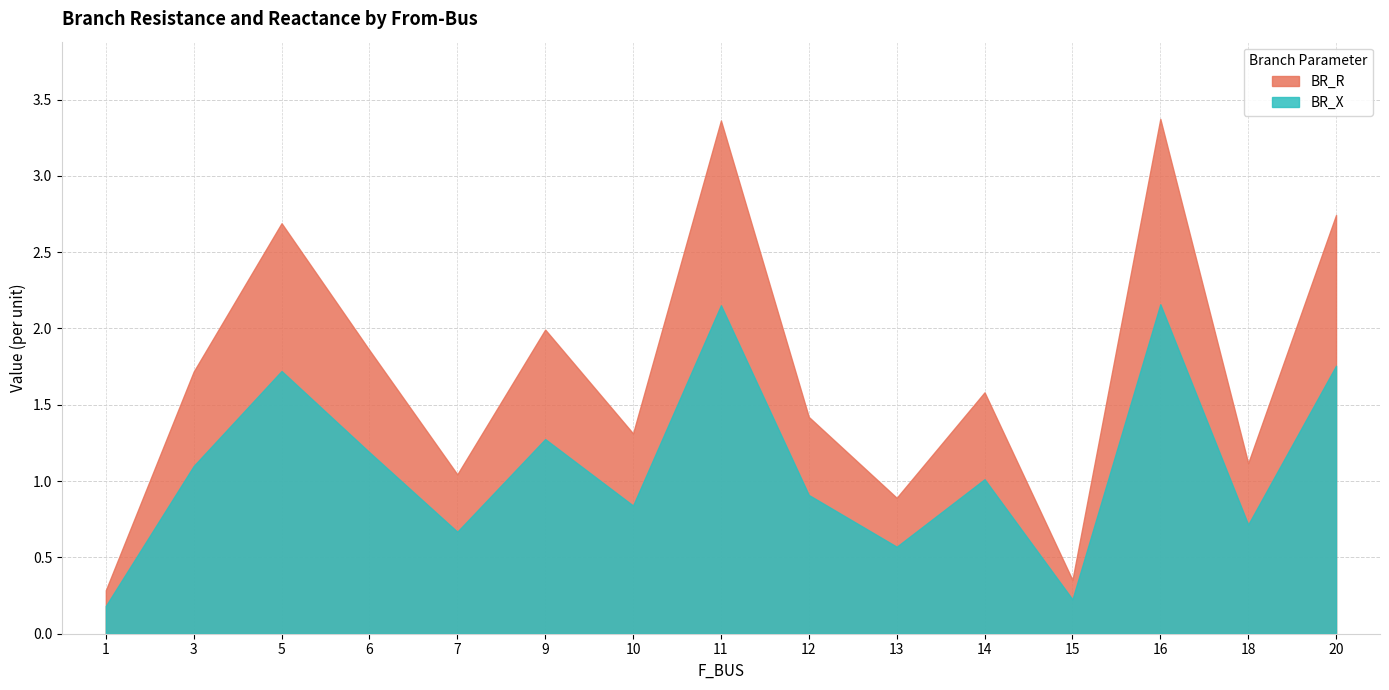

What is the total value across all series at 12?

2.3